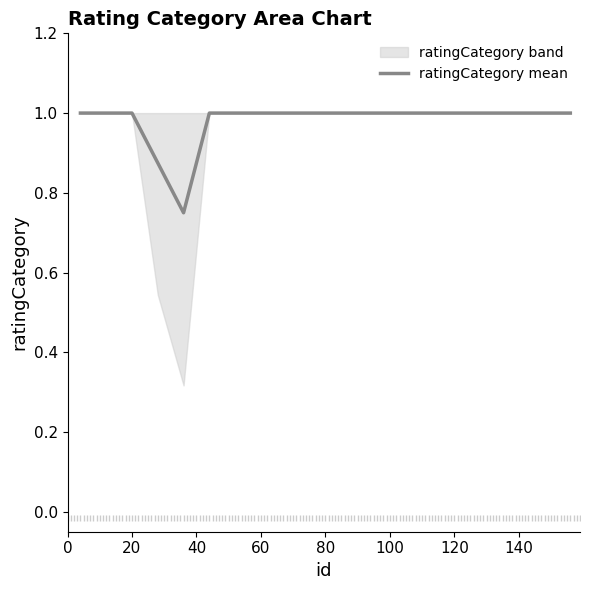

Does the chart display data point markers on the line(s)?

No